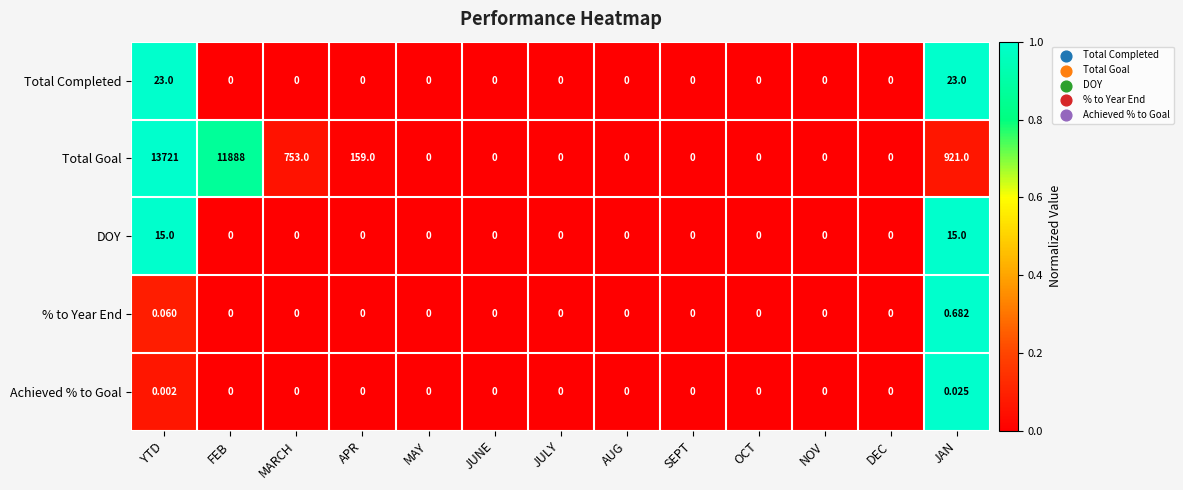

Which series has the largest range (max minus min)?

Total Goal